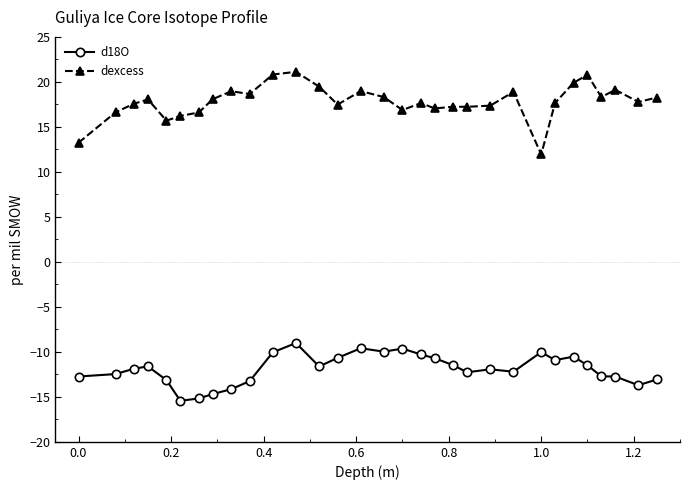

What is the sum of all d18O values?

-369.3